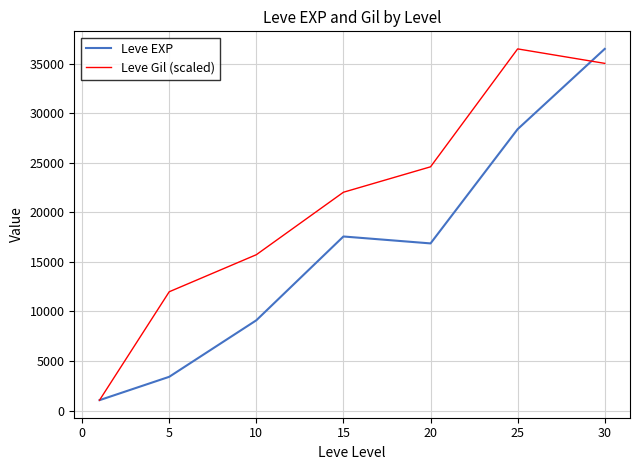

Which series has the largest total across all categories?

Leve Gil (scaled)